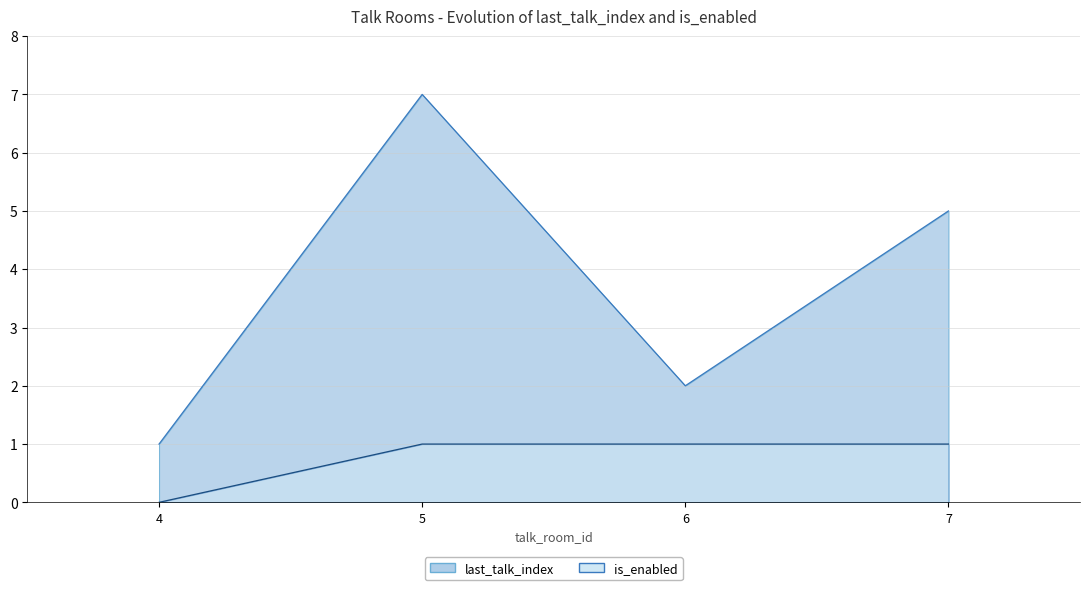

Reading left to right, transcribe all the data shown in this chart.

last_talk_index: 1	7	2	5
is_enabled: 0	1	1	1